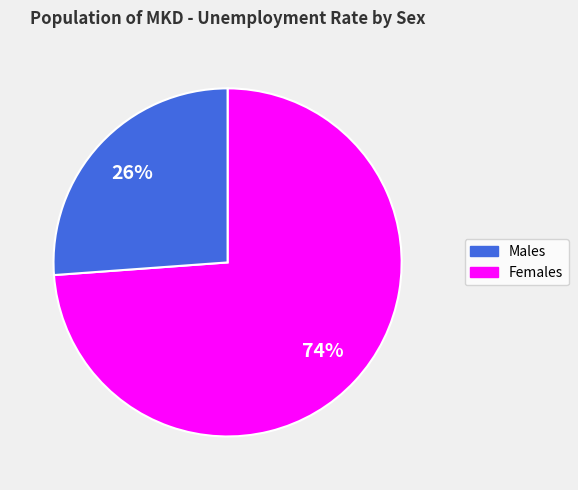

How many segments does this pie chart have?

2